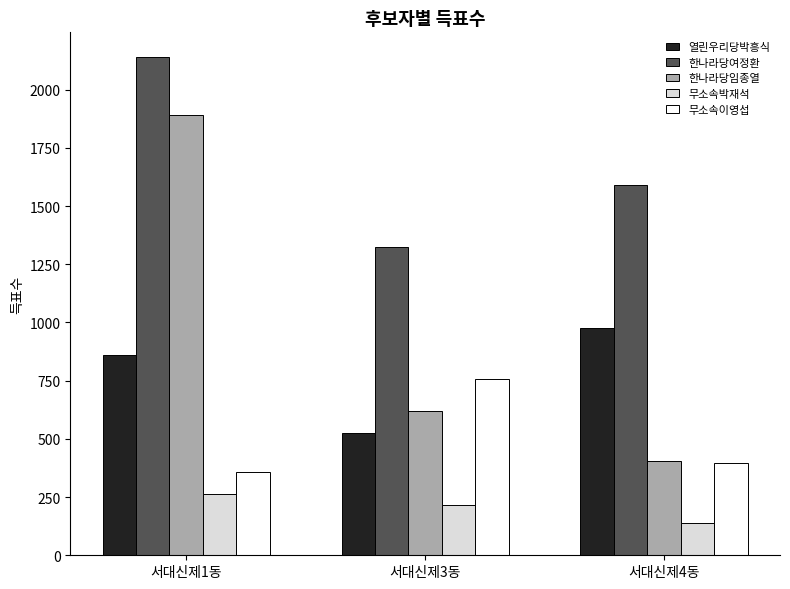

What is the average value of the 한나라당여정환 series?

1685